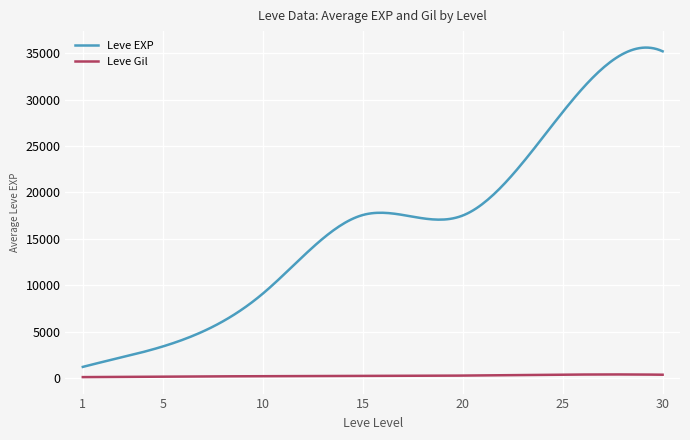

Which series has the largest range (max minus min)?

Leve EXP